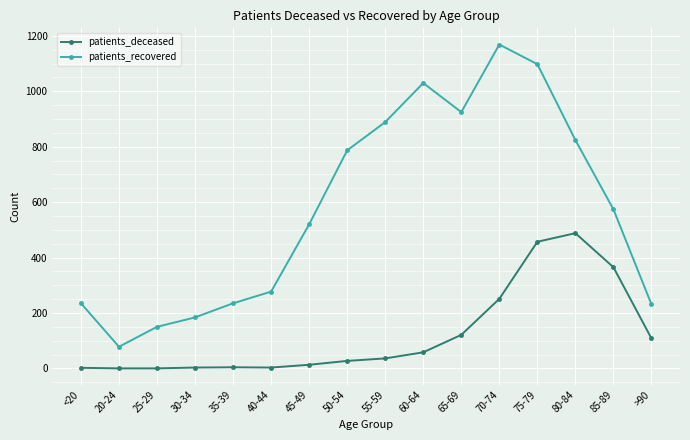

At which category is the sum across all series the highest?

75-79